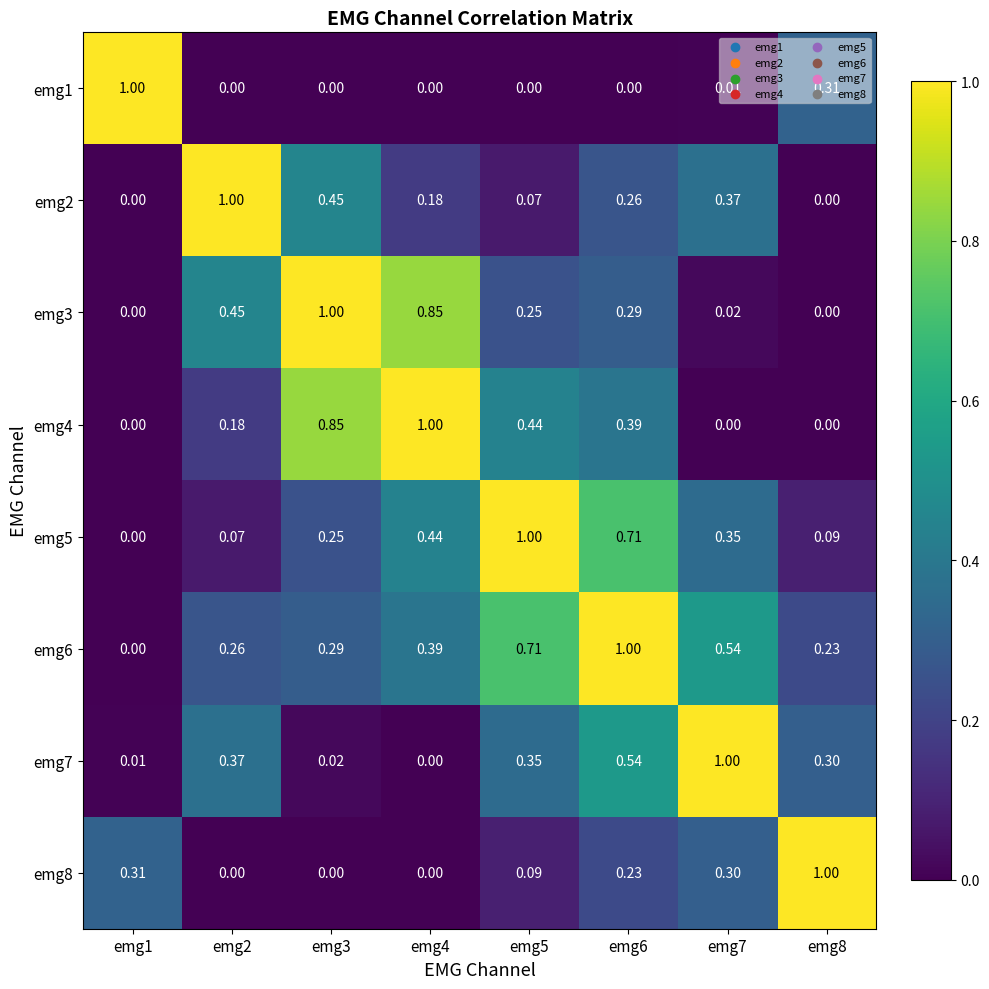

How many values in the emg3 series exceed 0?

6